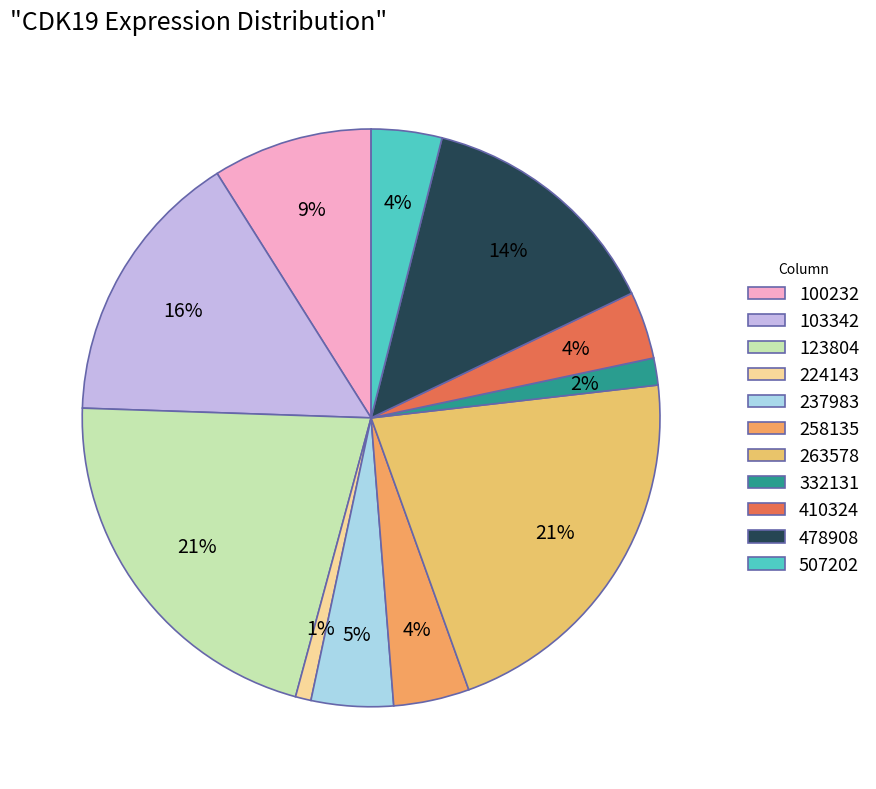

How many slices are in this pie chart?

11